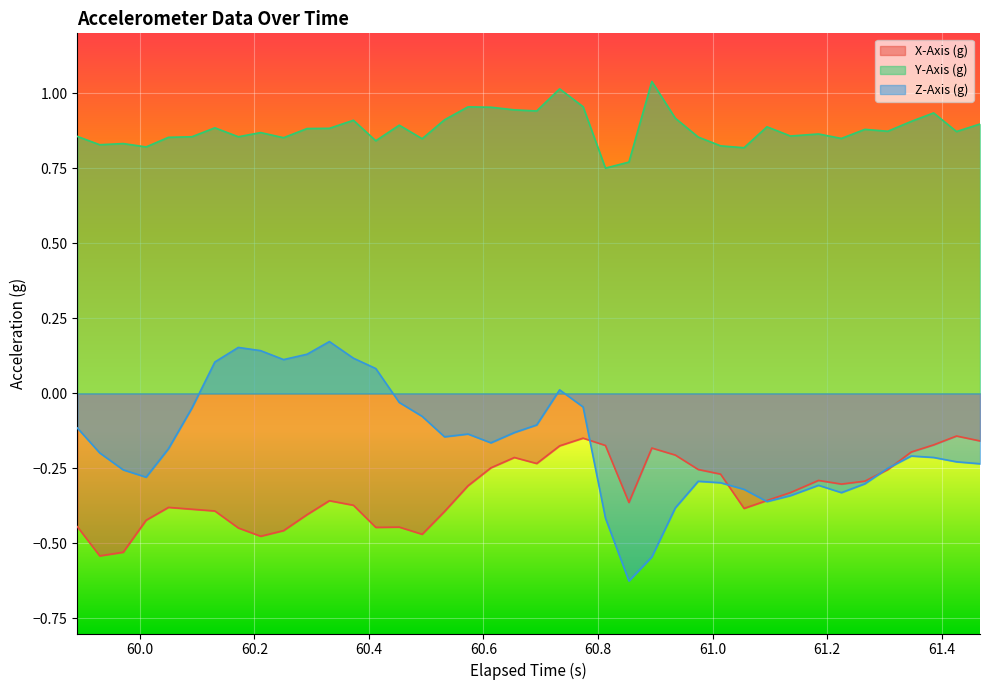

True or false: X-Axis (g) and Y-Axis (g) intersect in this chart.

False